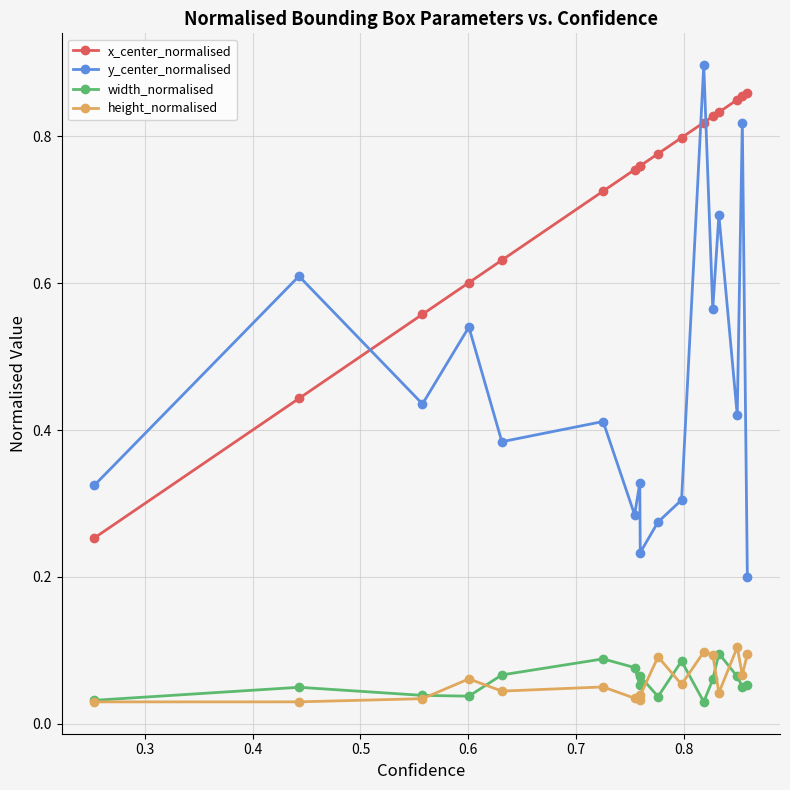

Which series has the largest range (max minus min)?

y_center_normalised